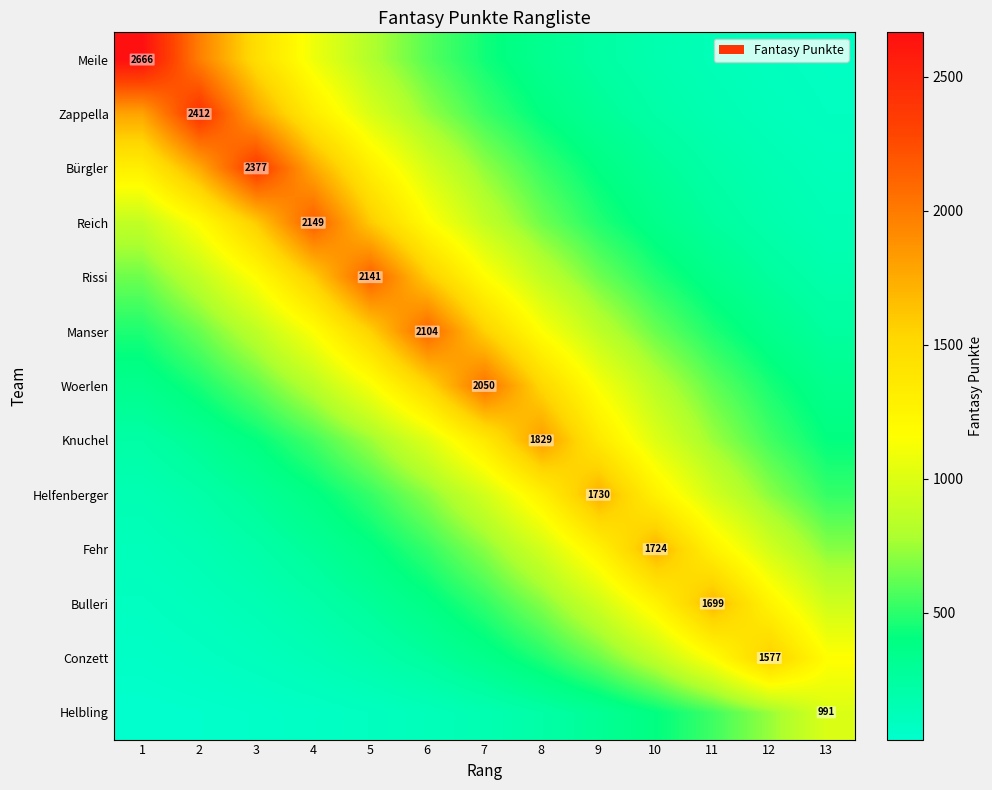

Is it true that Bürgler equals 863.5 at 8?

False